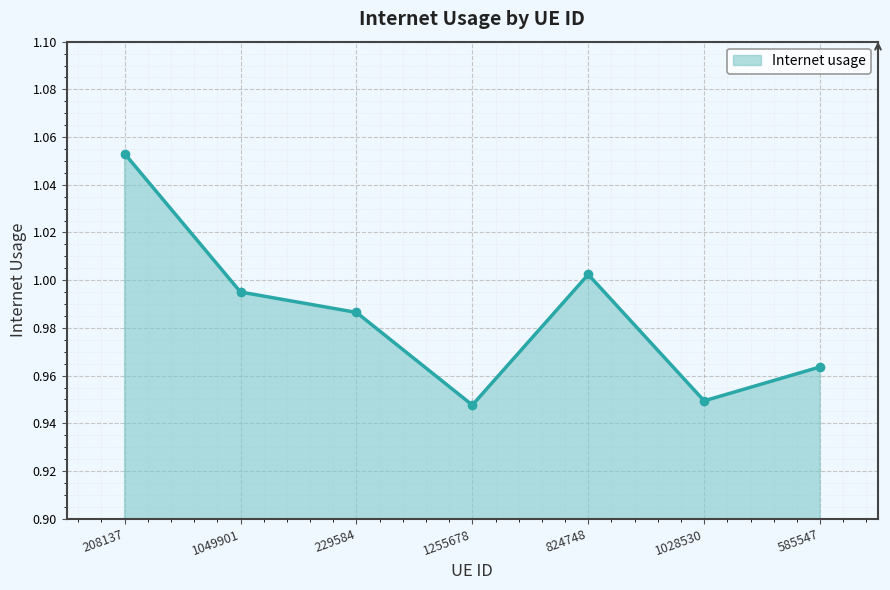

At which category does the chart reach its minimum across all series?

1255678